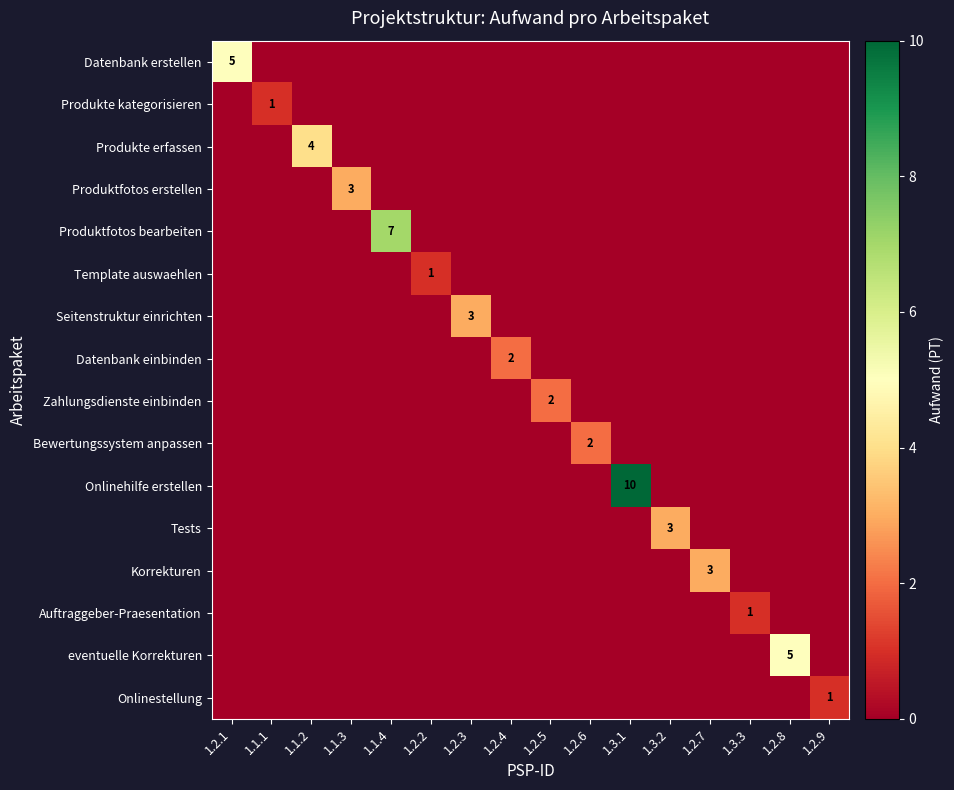

The value of Datenbank erstellen at 1.2.1 is 3. True or false?

False